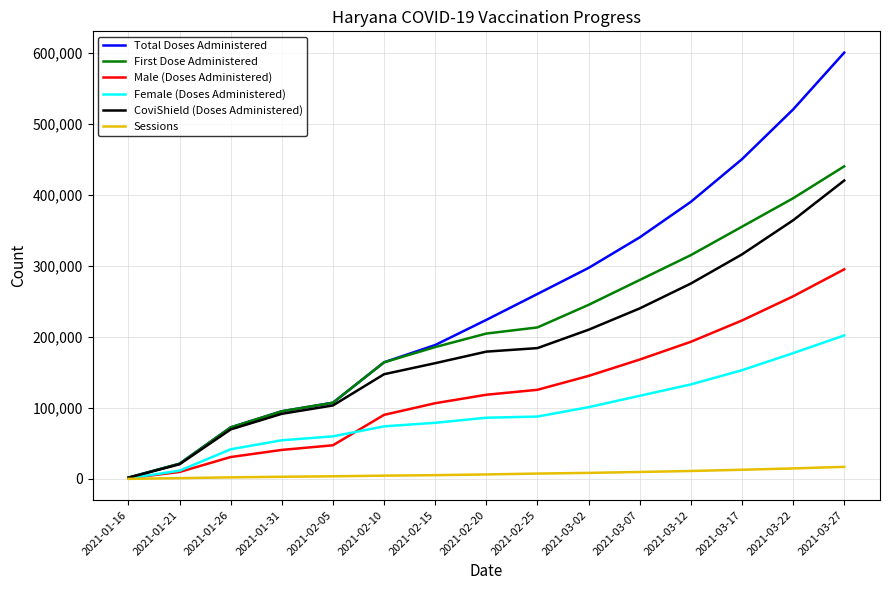

The value of Male (Doses Administered) at 2021-02-20 is 118485. True or false?

True